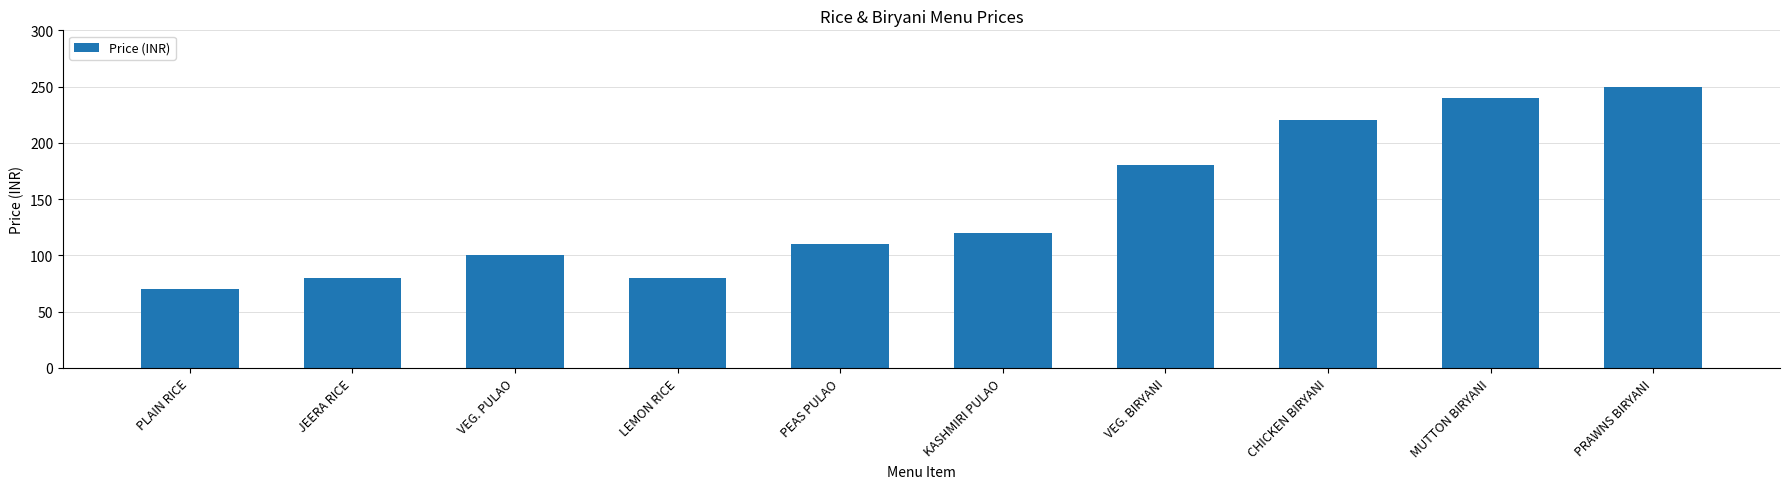

What is the sum of all values?

1450